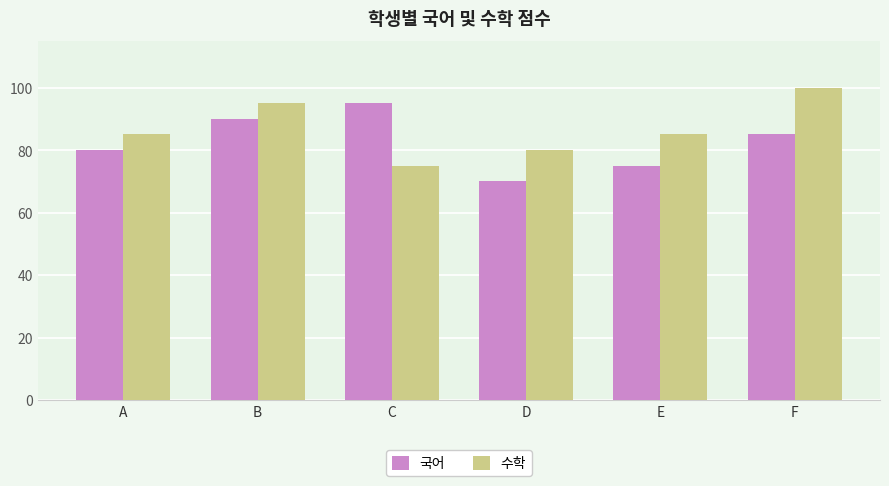

Which series changed the most between B and D?

국어